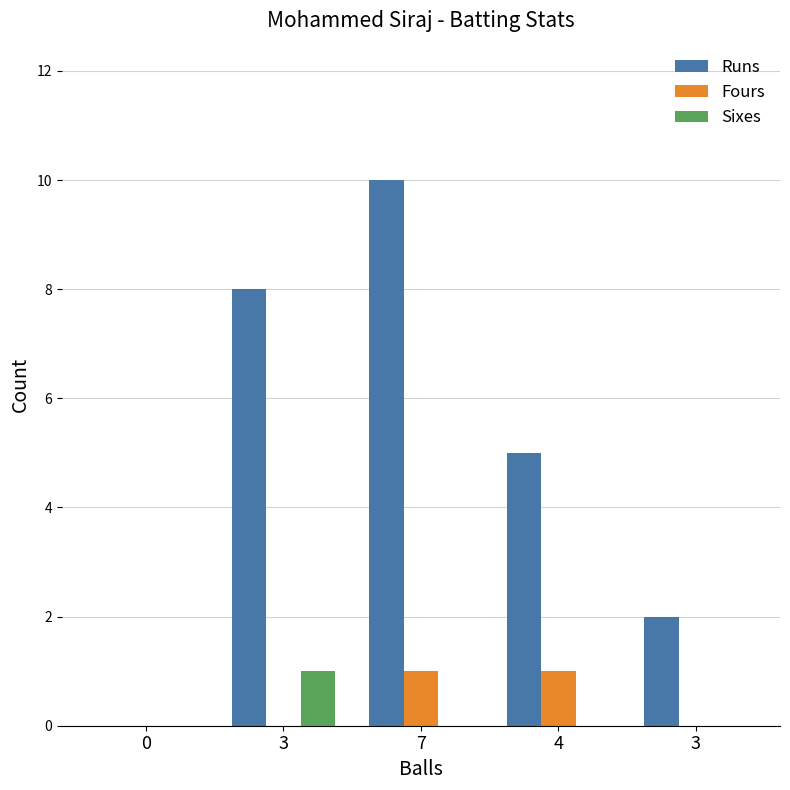

How many groups of bars are there?

5